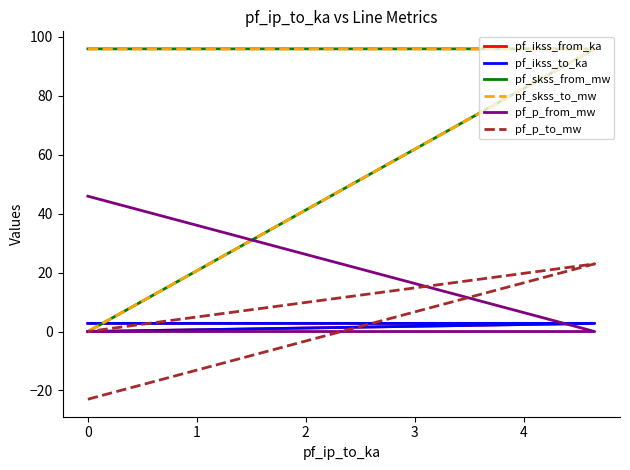

Which series has the largest range (max minus min)?

pf_skss_from_mw